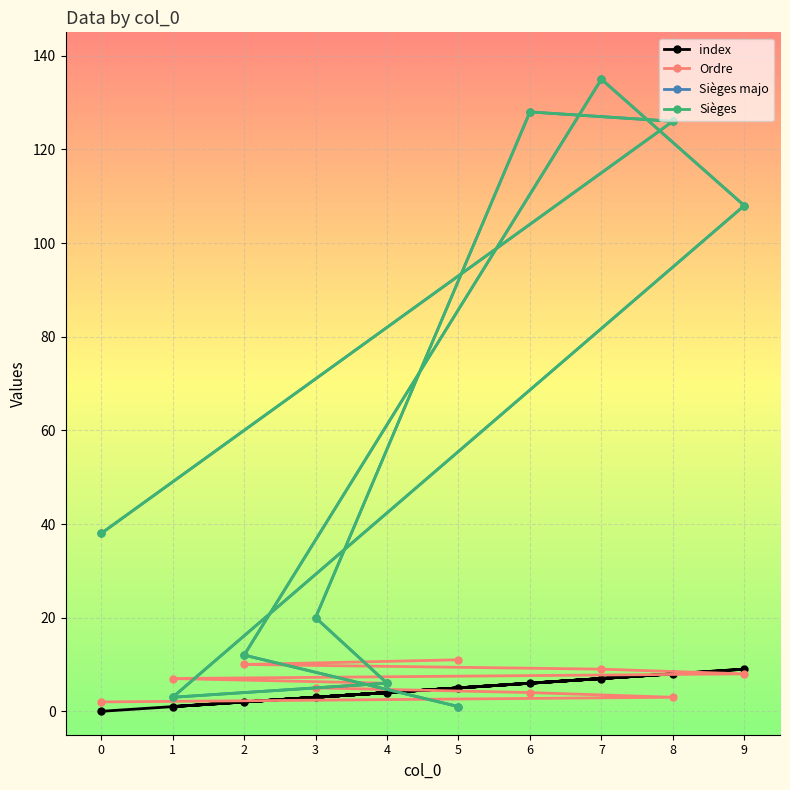

At which category does Sièges majo reach its first local valley?

1